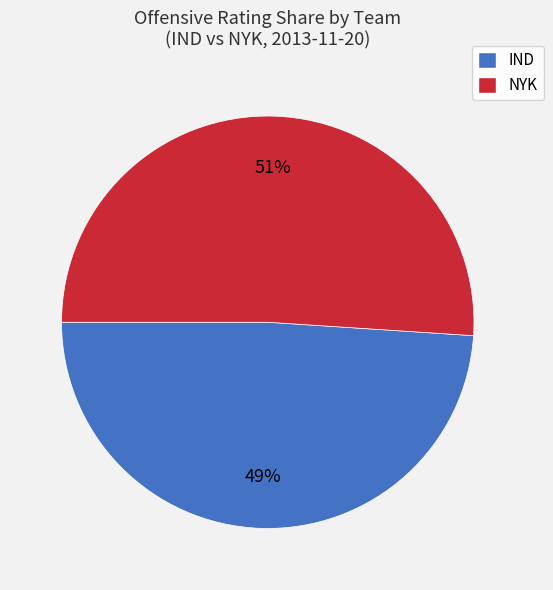

Is there a majority slice in this chart?

Yes